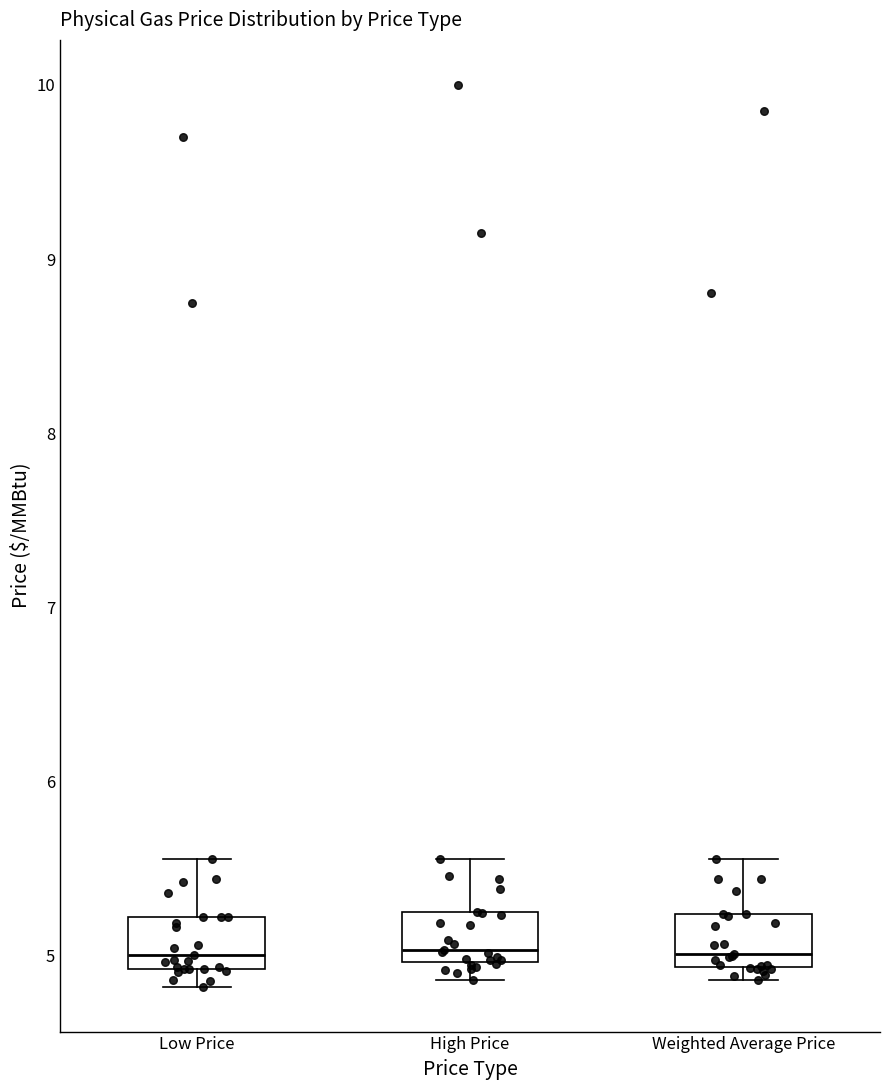

Where does the upper whisker of the box for High Price end on the y-axis? The values are not printed on the chart, so give them approximately, as read against the axis.

5.6